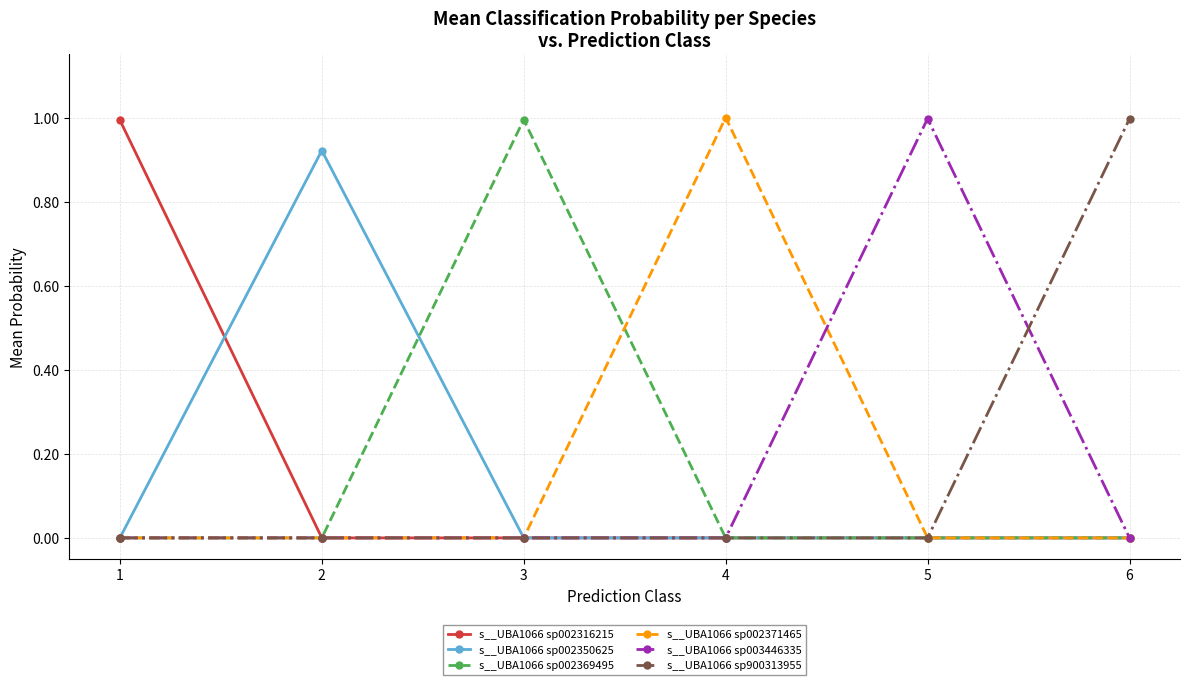

What is the difference between the highest and lowest values at 3?

1.0